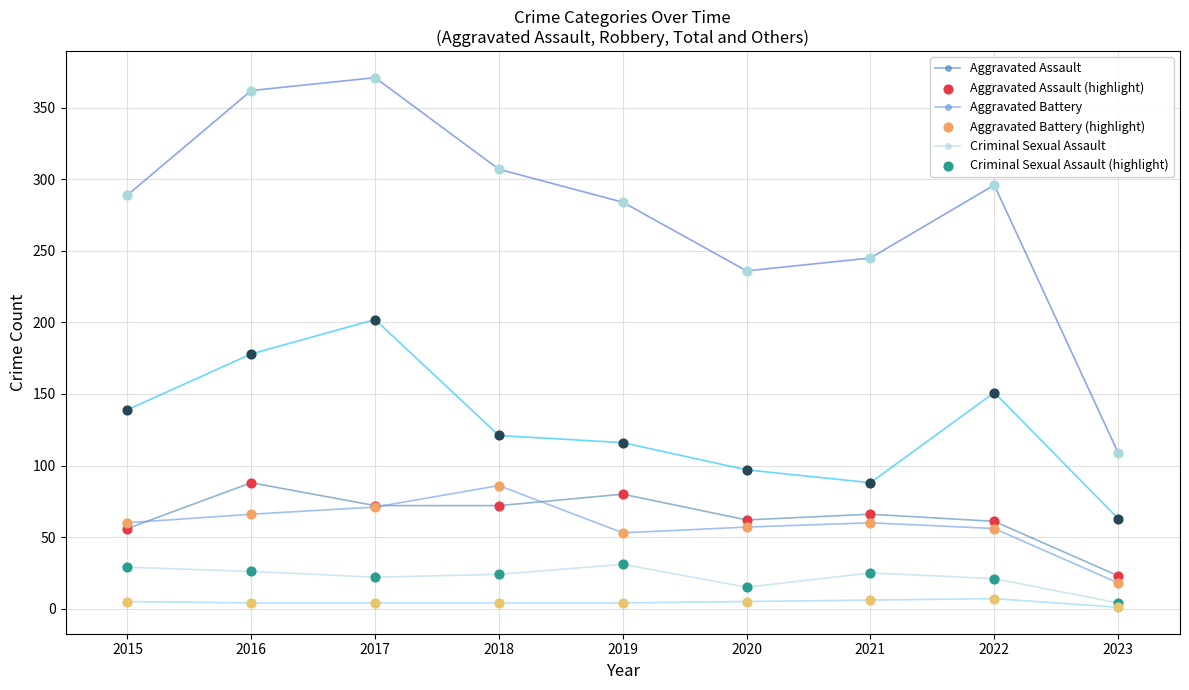

Which label corresponds to the largest value in the chart?

2017